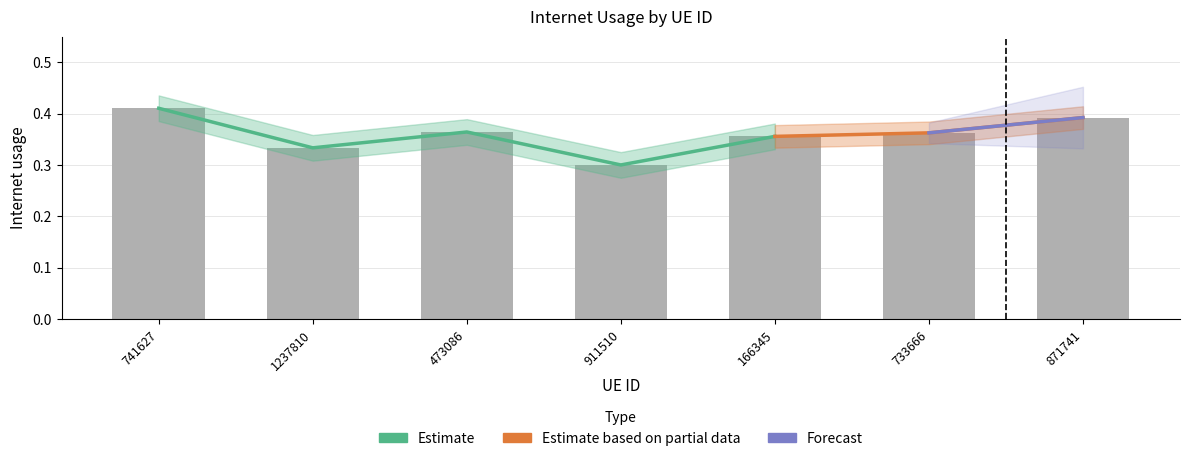

What is the label of the 7th bar from the left?

871741